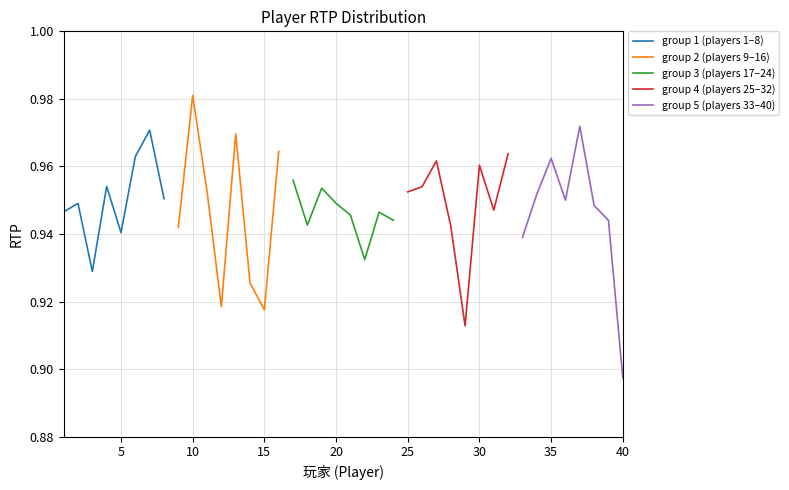

In group 4 (players 25–32), how many points are lower than both neighbors (excluding endpoints)?

2